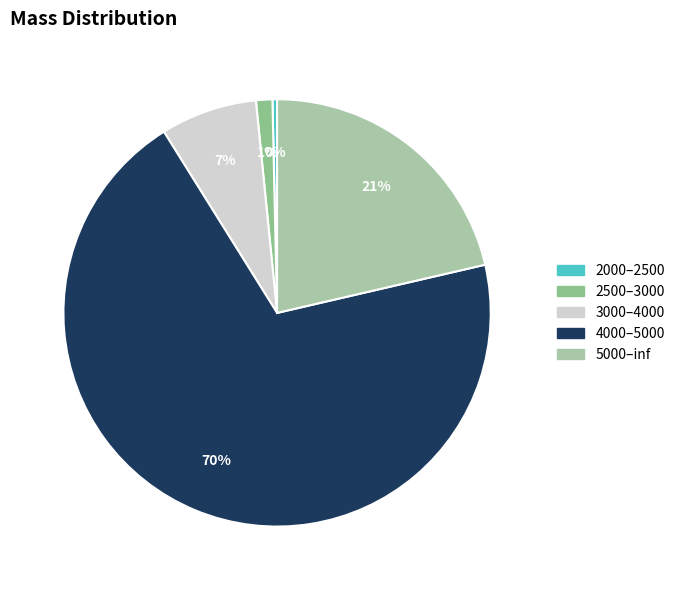

Is it true that 4000–5000 is 82% of the pie?

False